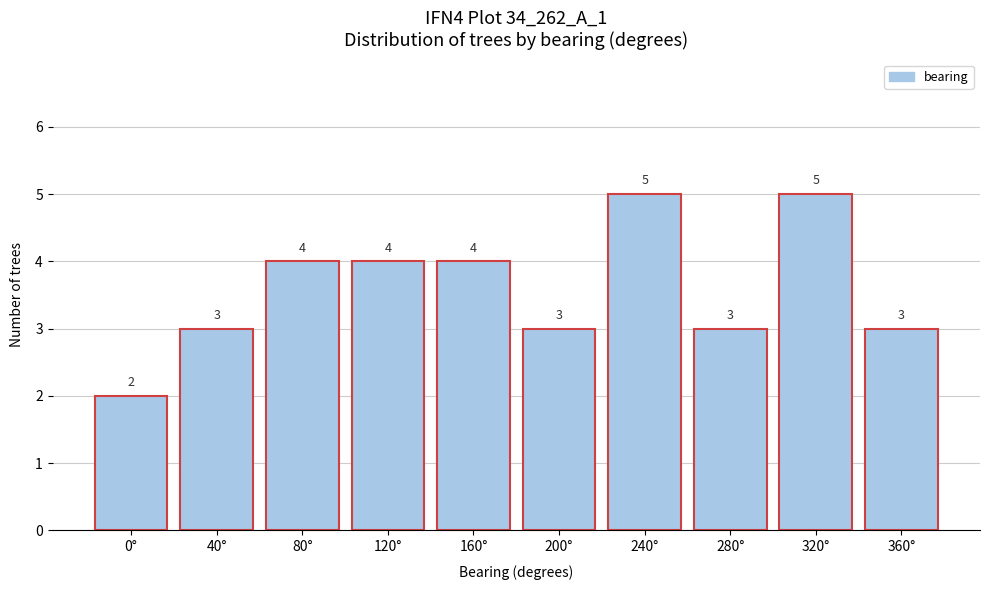

Reading right to left, transcribe all the data shown in this chart.

360°=3	320°=5	280°=3	240°=5	200°=3	160°=4	120°=4	80°=4	40°=3	0°=2